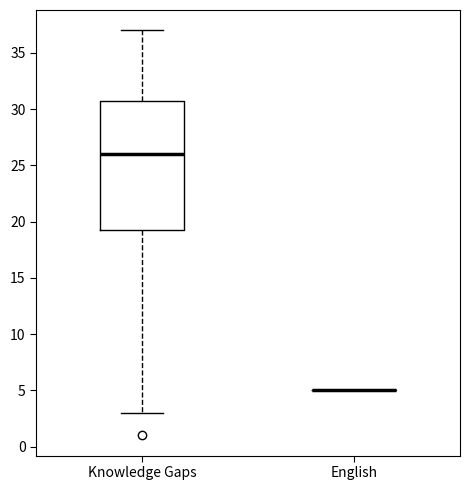

Where is the upper edge of the box for Knowledge Gaps on the y-axis? The values are not printed on the chart, so give them approximately, as read against the axis.

31.0